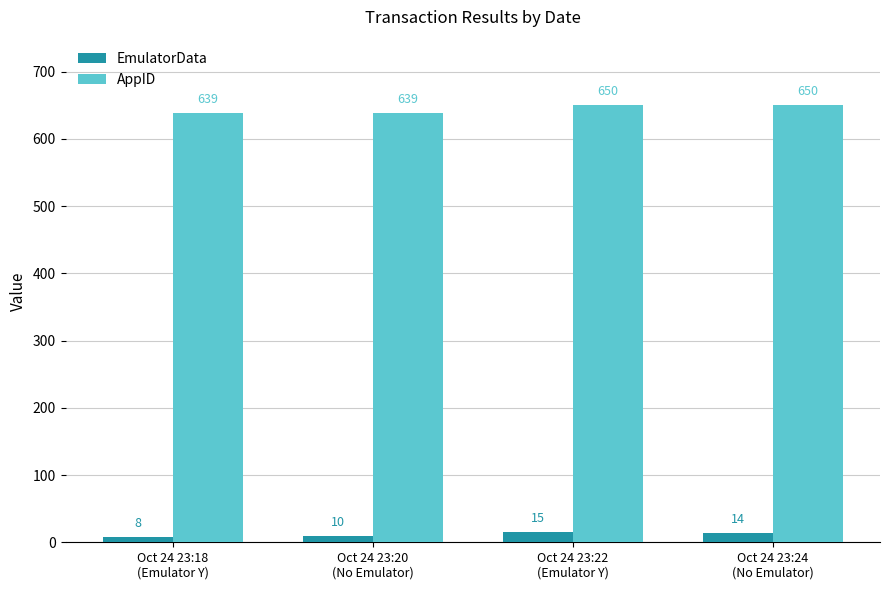

What is the label of the 1st bar from the left?

Oct 24 23:18
(Emulator Y)